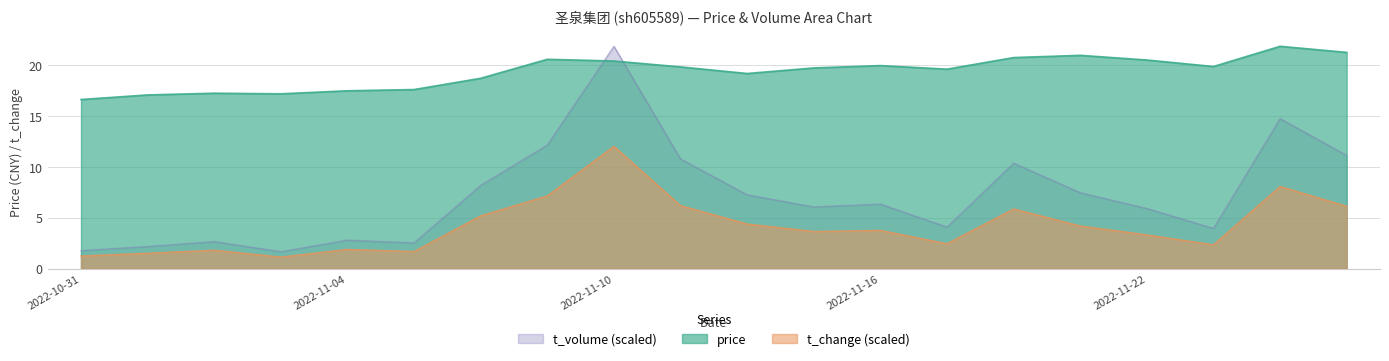

What is the difference between the price values at 2022-11-08 and 2022-11-14?

0.5